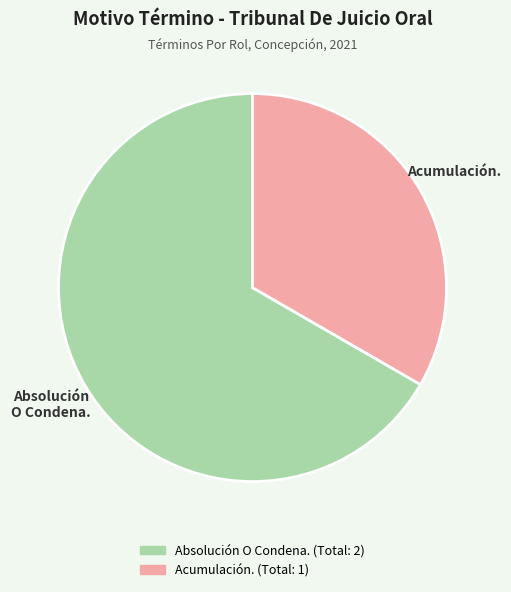

The Acumulación. slice represents 41% of the pie. True or false?

False